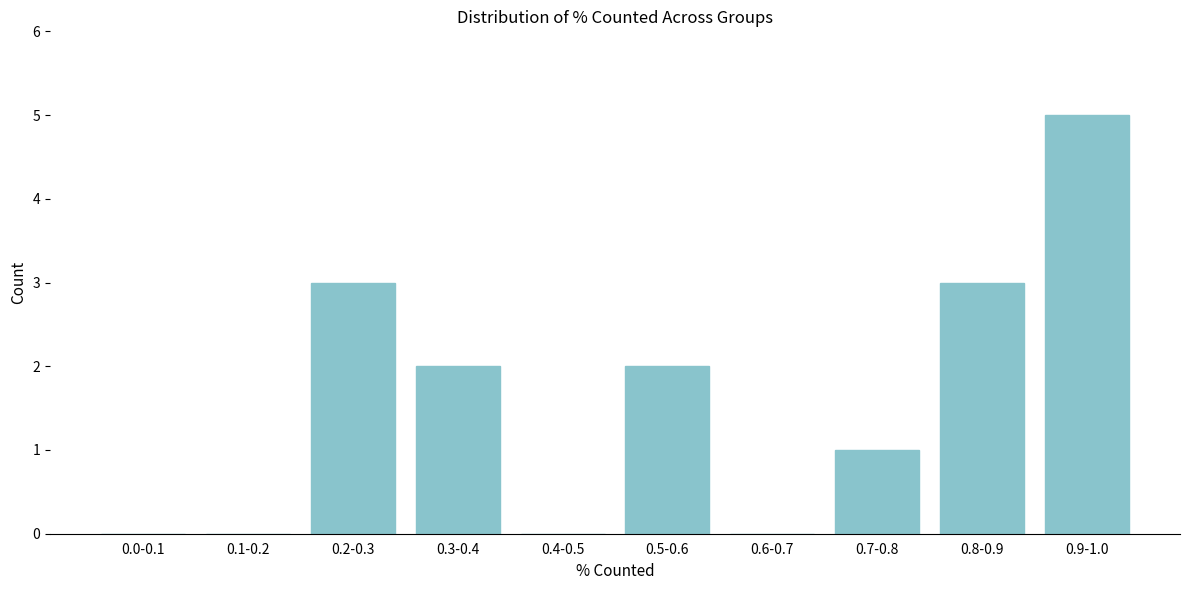

Reading left to right, what are all the values shown in this chart?

0.0-0.1=0	0.1-0.2=0	0.2-0.3=3	0.3-0.4=2	0.4-0.5=0	0.5-0.6=2	0.6-0.7=0	0.7-0.8=1	0.8-0.9=3	0.9-1.0=5